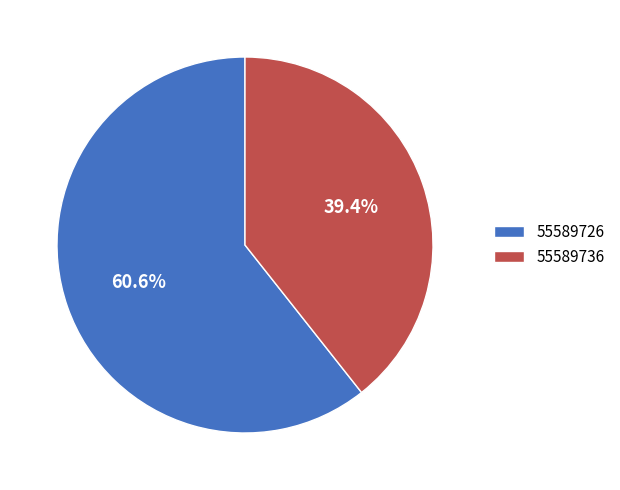

What is the smallest slice in the pie chart?

55589736